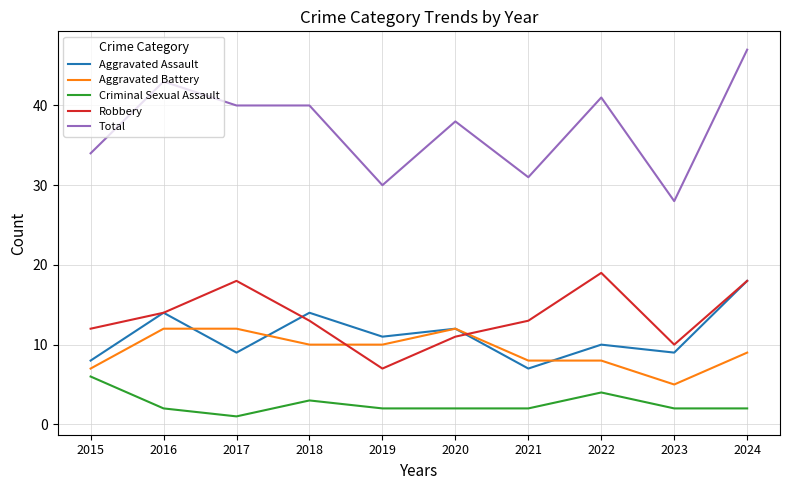

Is the value of Aggravated Battery at 2023 greater than the value of Aggravated Assault at 2016?

No